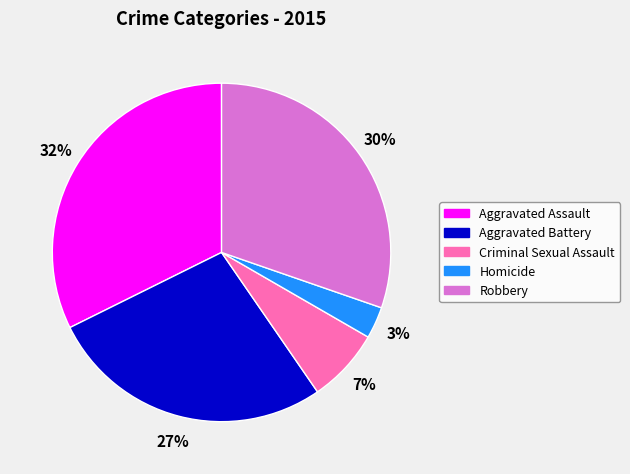

To the nearest percent, what portion does Robbery represent?

30%